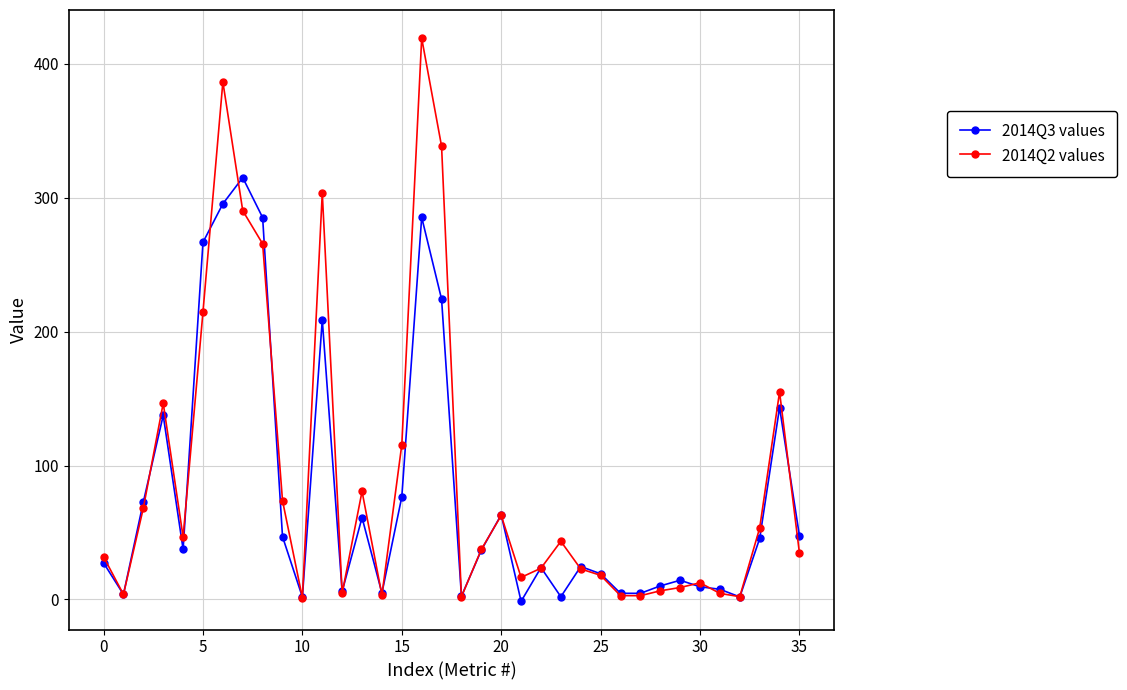

True or false: 2014Q2 values has more than 0 points higher than both neighbors.

True